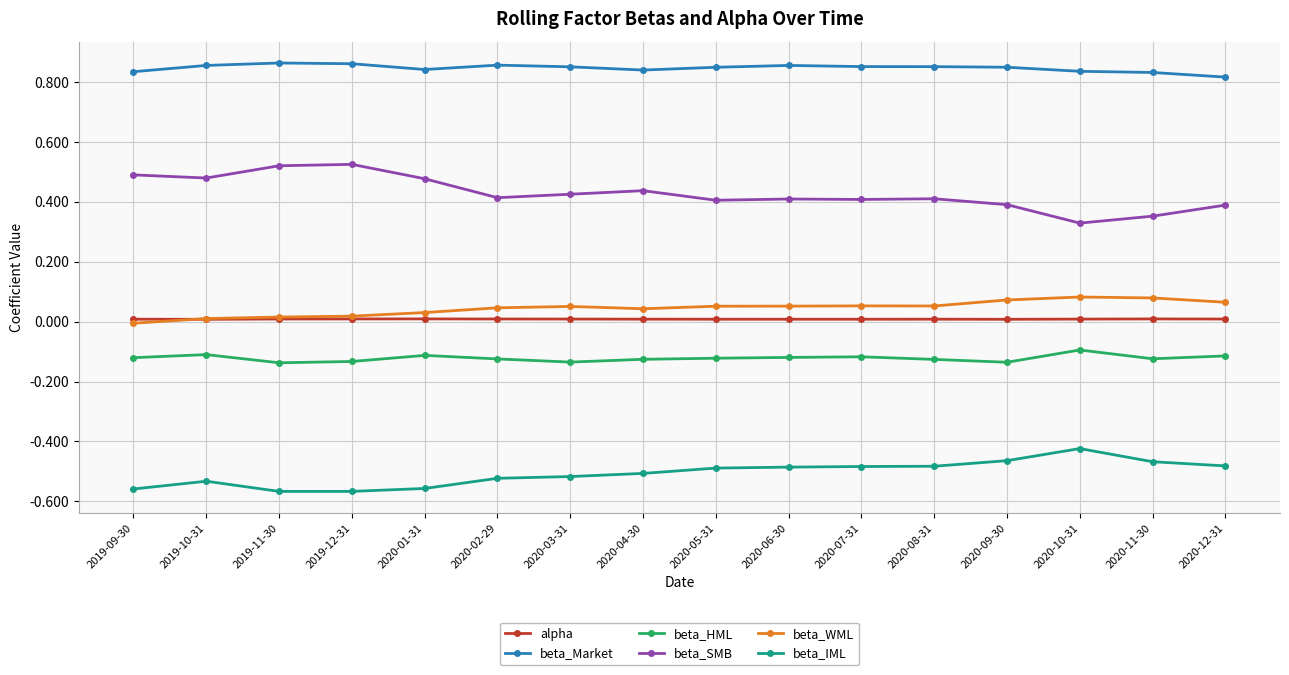

What position from the right is 2020-03-31?

10